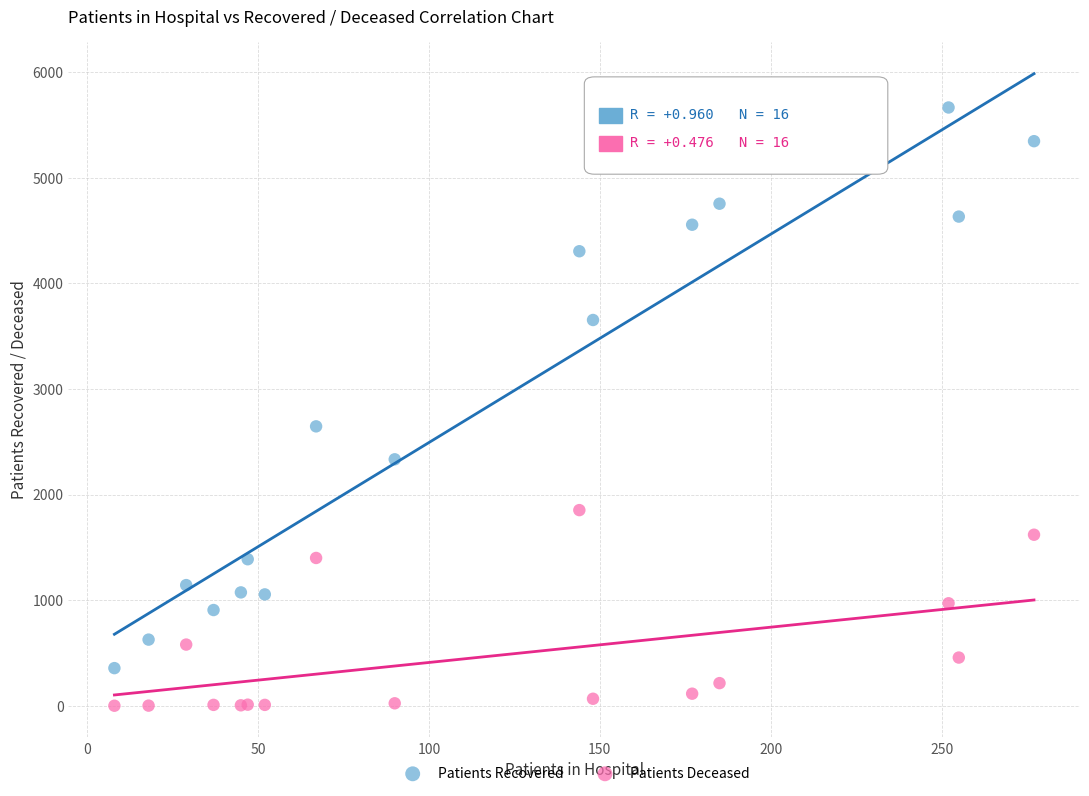

Which series has the widest spread of Y values?

Patients Recovered